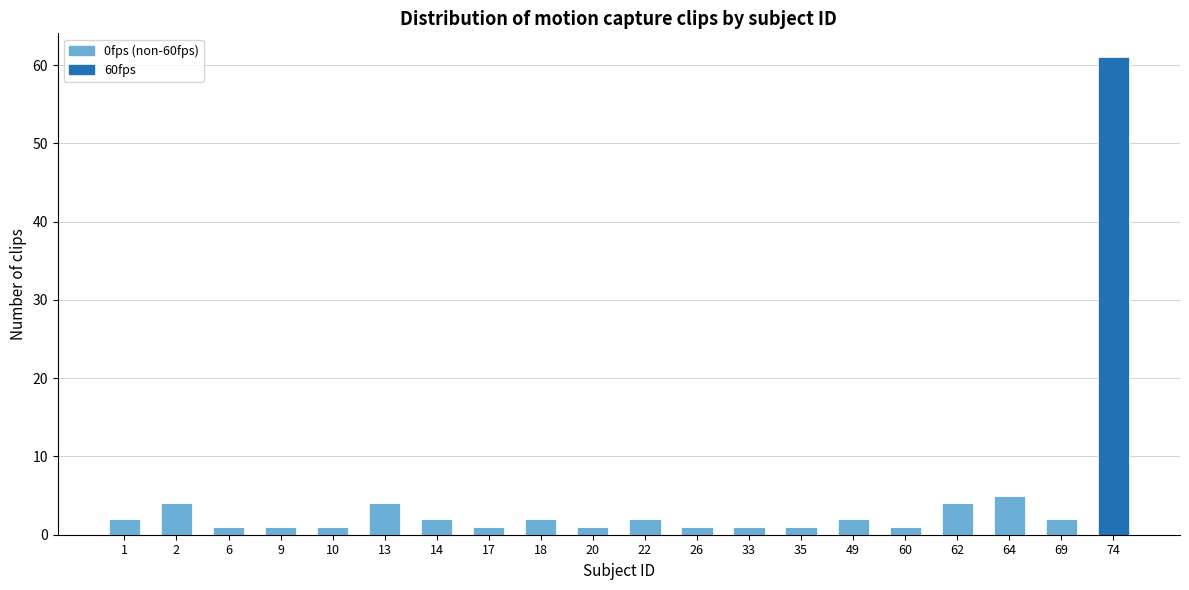

At which category is the sum across all series the highest?

74